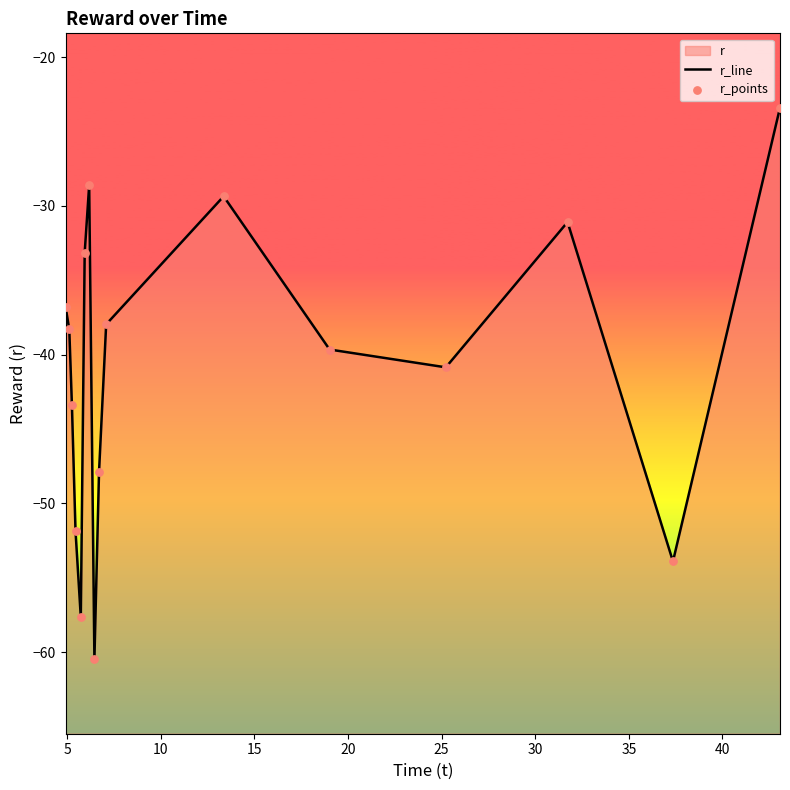

Which series has the largest total across all categories?

r_line